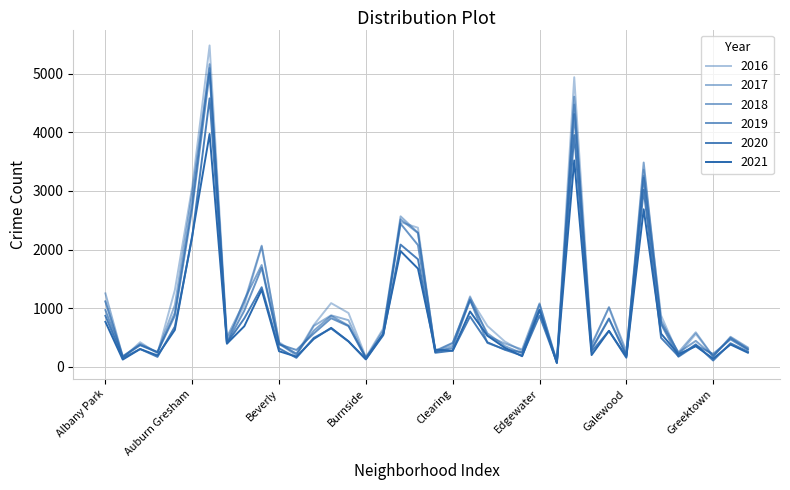

Does the chart display data point markers on the line(s)?

No